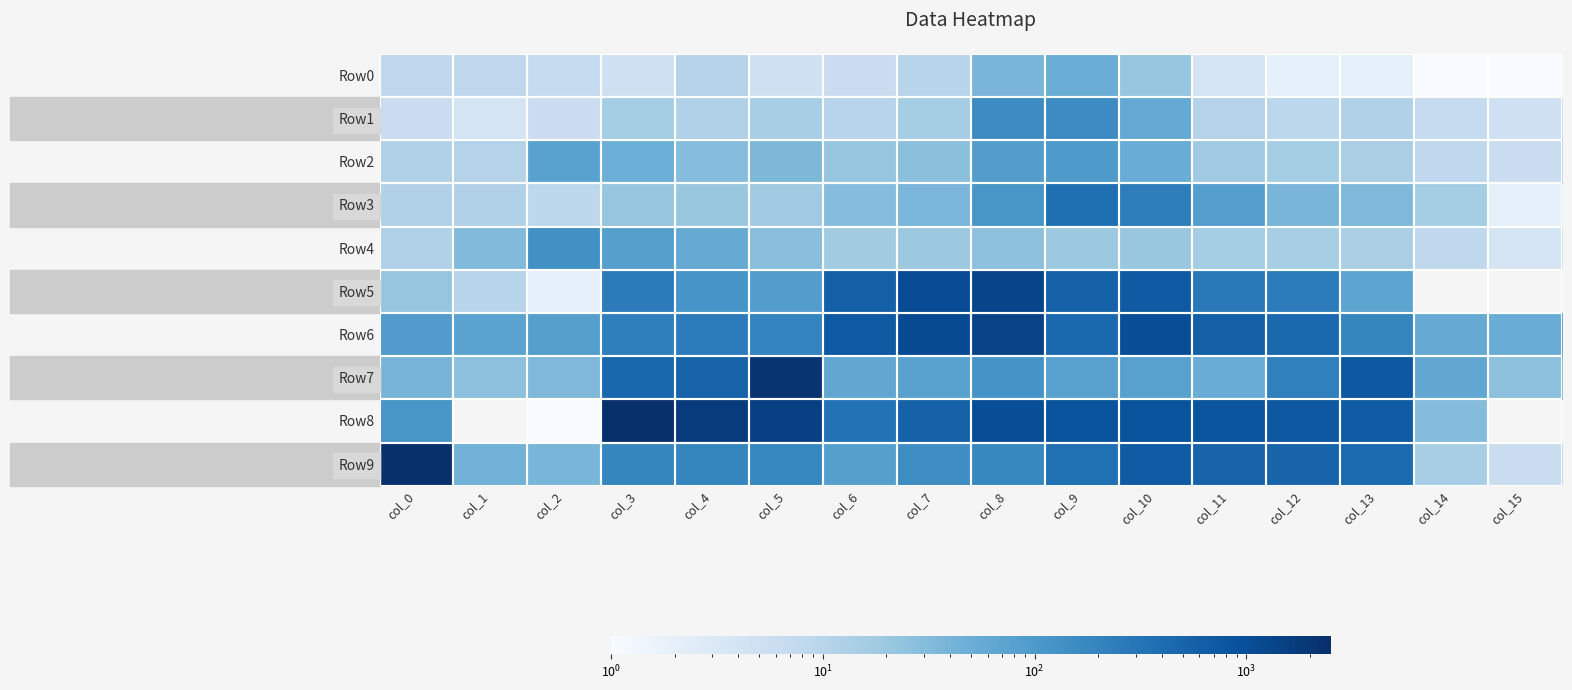

Count the number of categories in the chart.

16